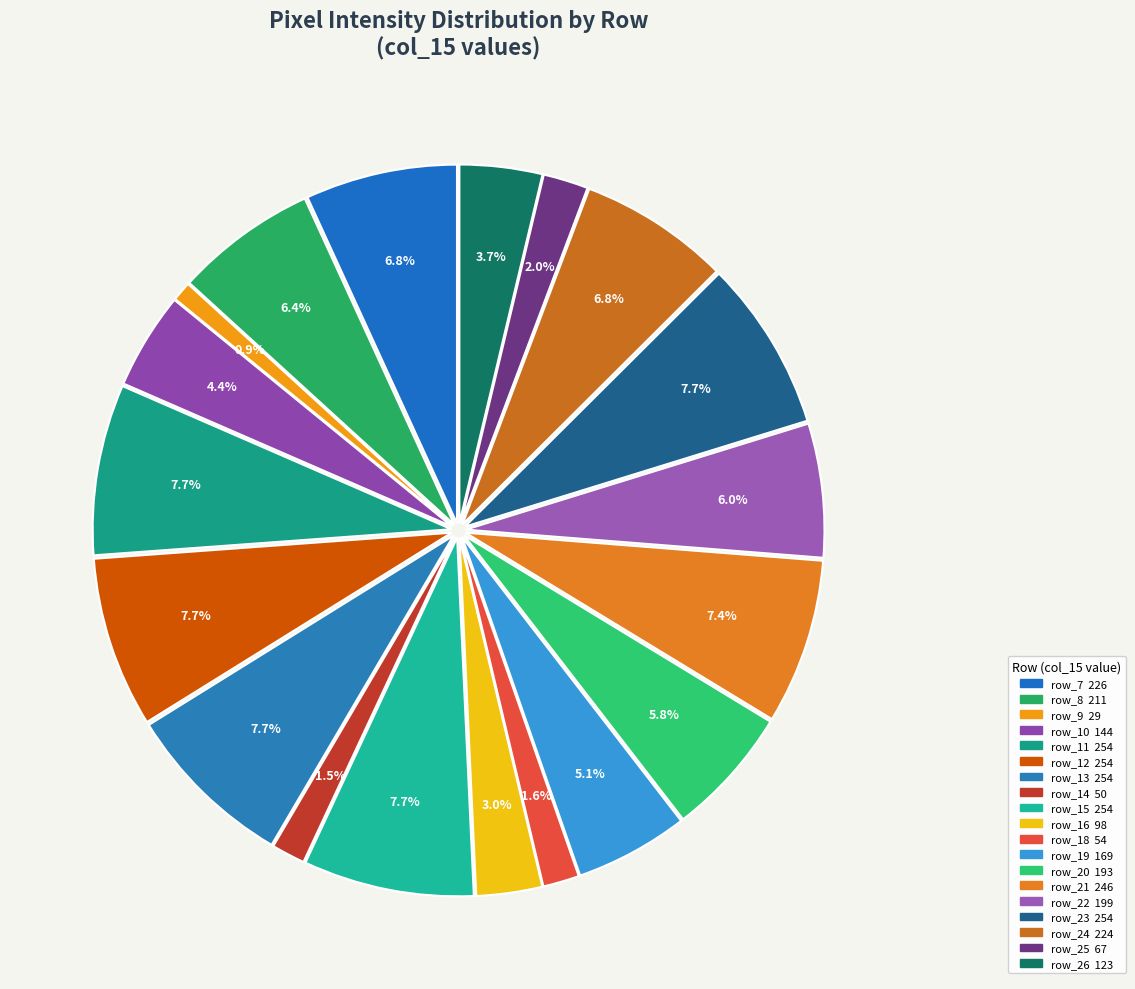

How many slices are in this pie chart?

19